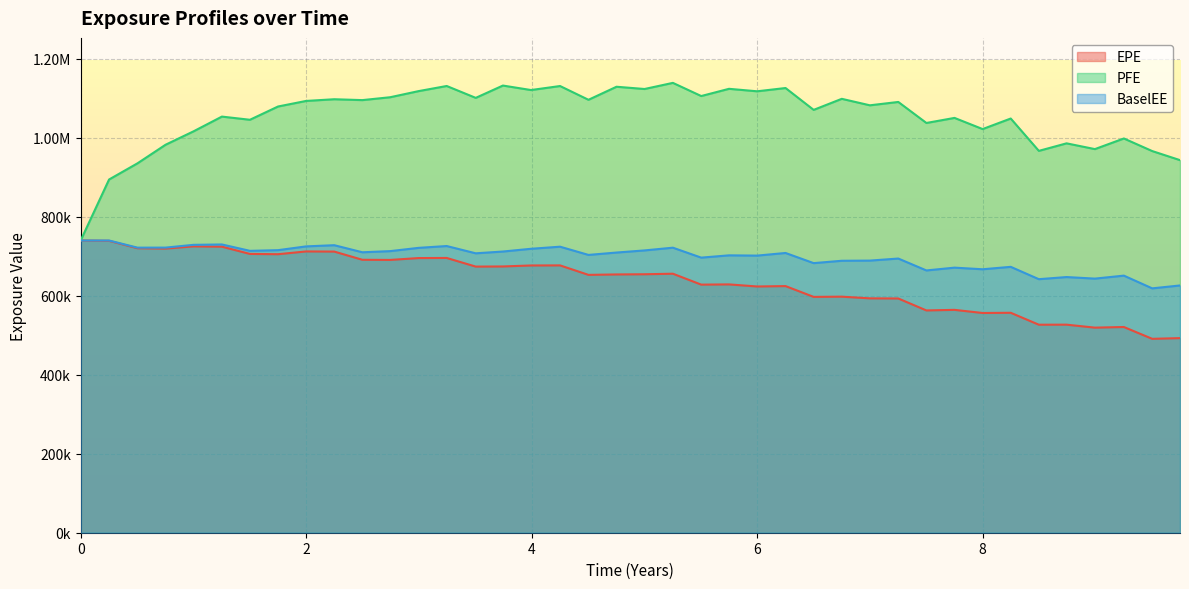

What is the value of the EPE point at the 39th from the left?

490883